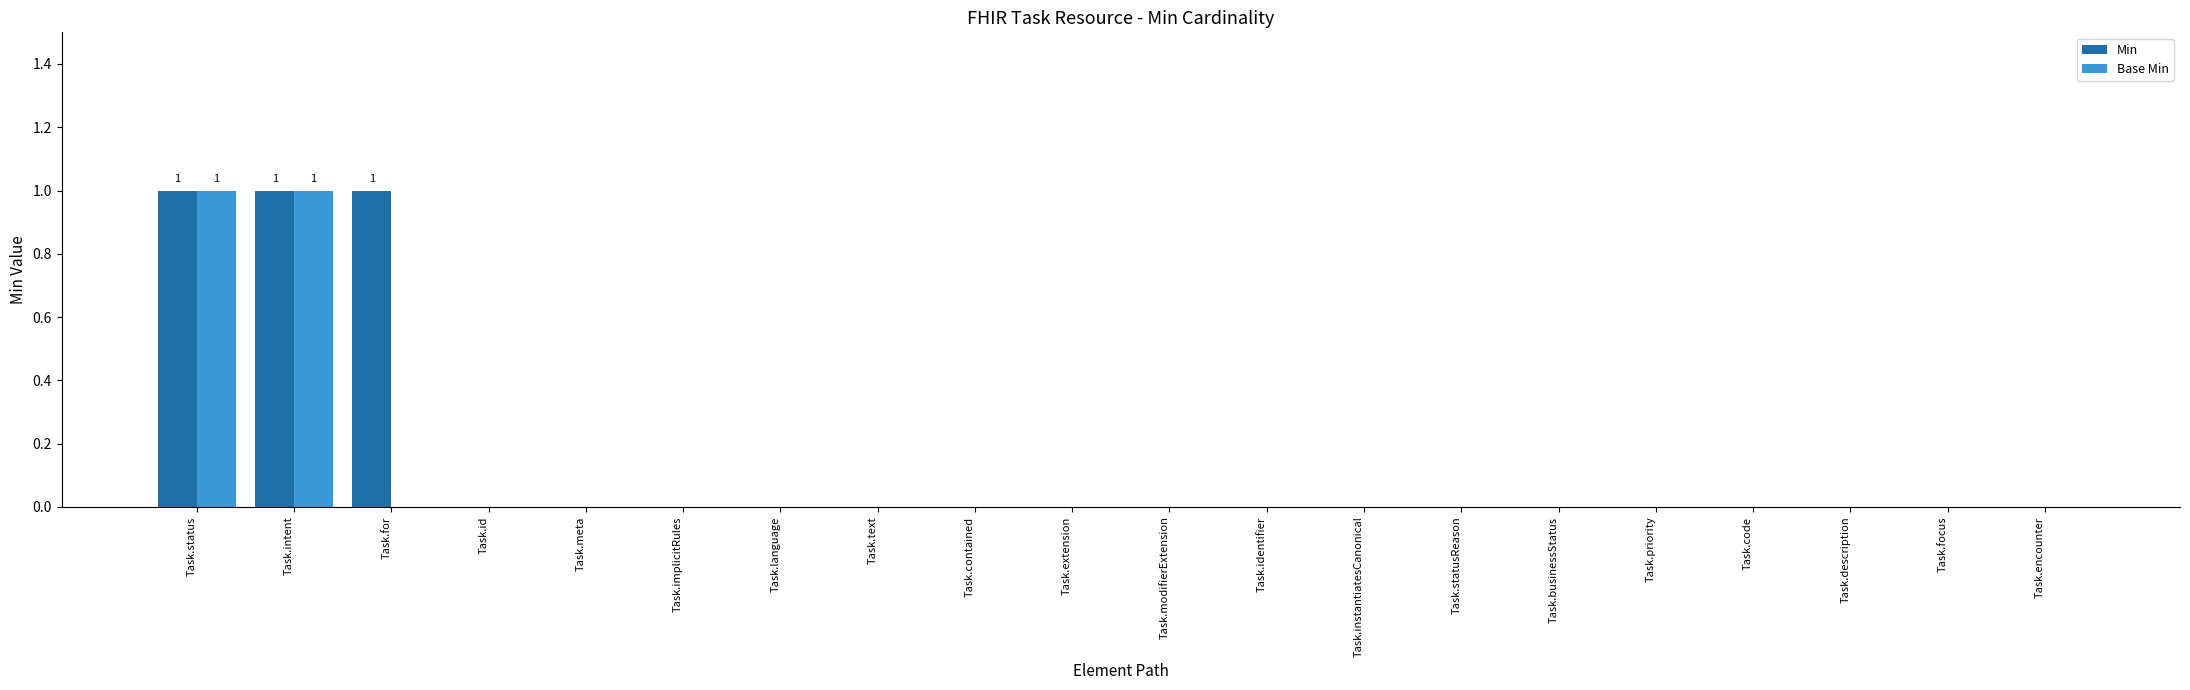

The value of Min at Task.for is 1. True or false?

True